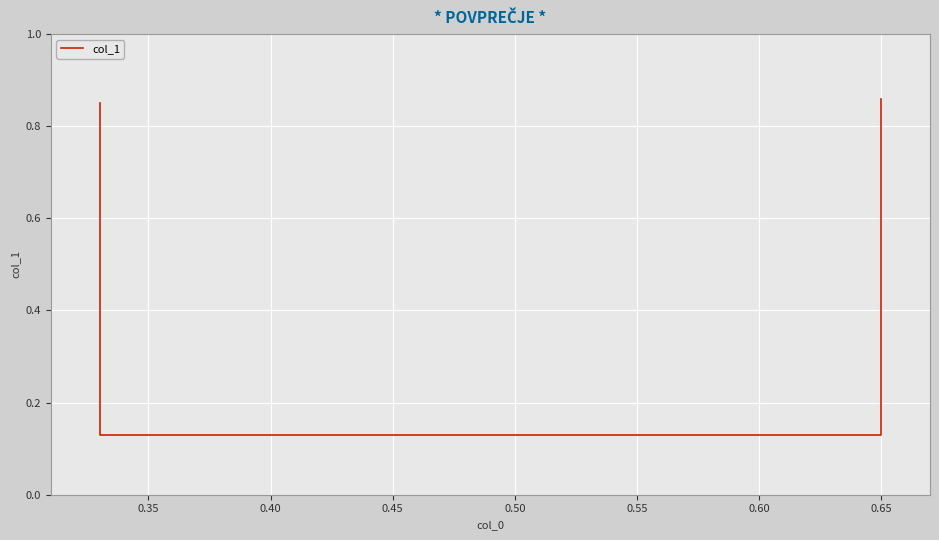

The chart shows a value of 0.1 at 0.35. True or false?

True